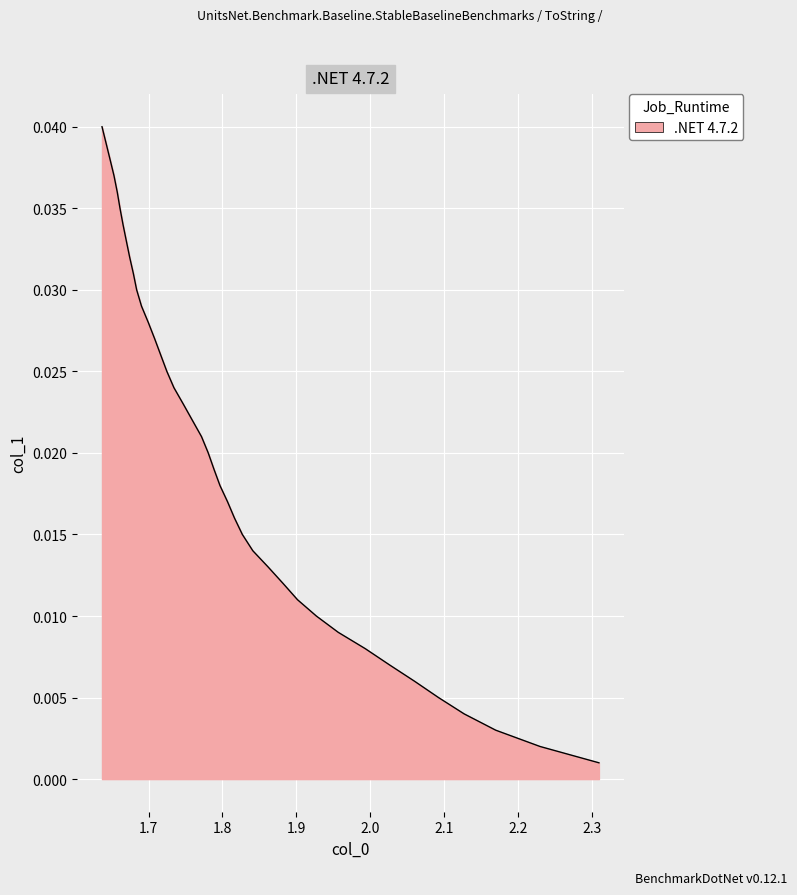

The chart shows a value of 0.0 at 38. True or false?

False